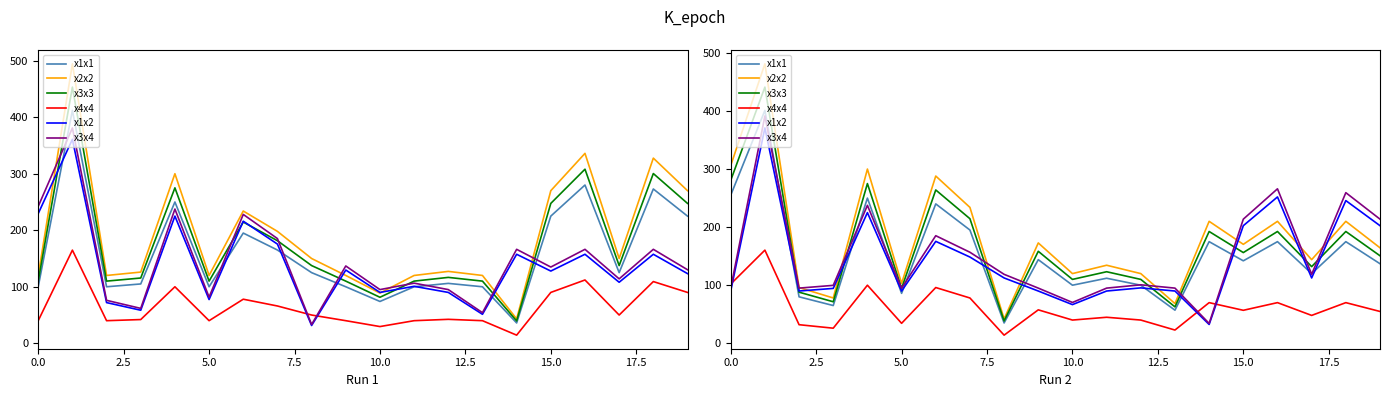

The x2x2 series shows 264.5 at 2.5. True or false?

False